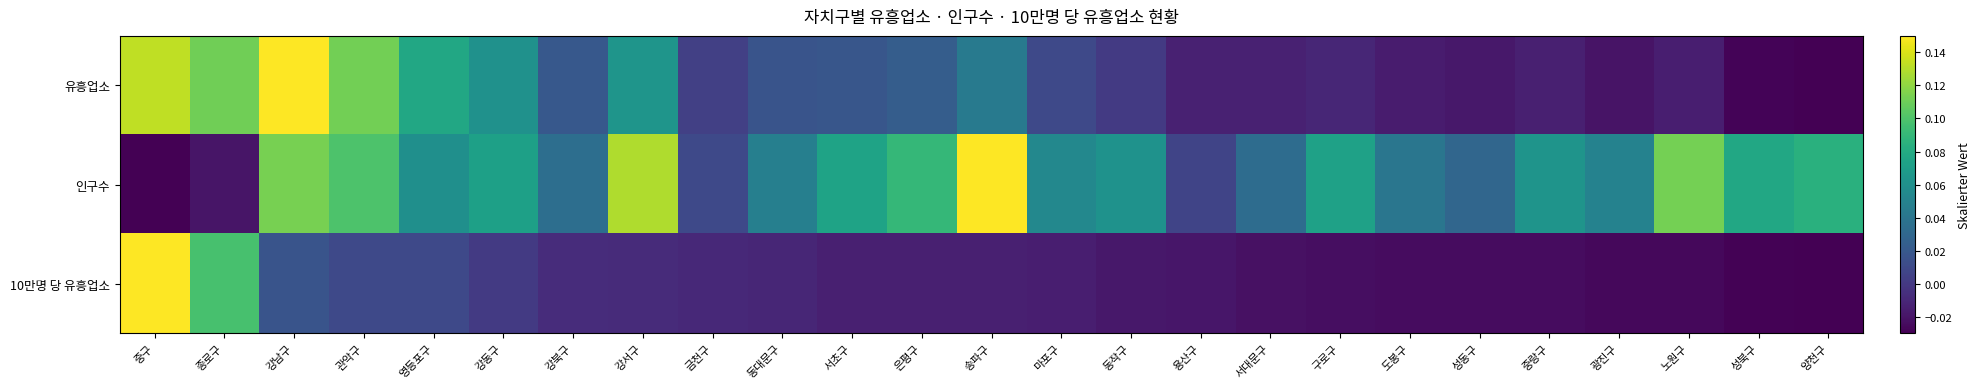

Count the number of data series in this chart.

3